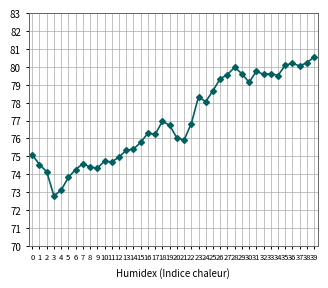

What is the value of the 27th point from the left?

79.3